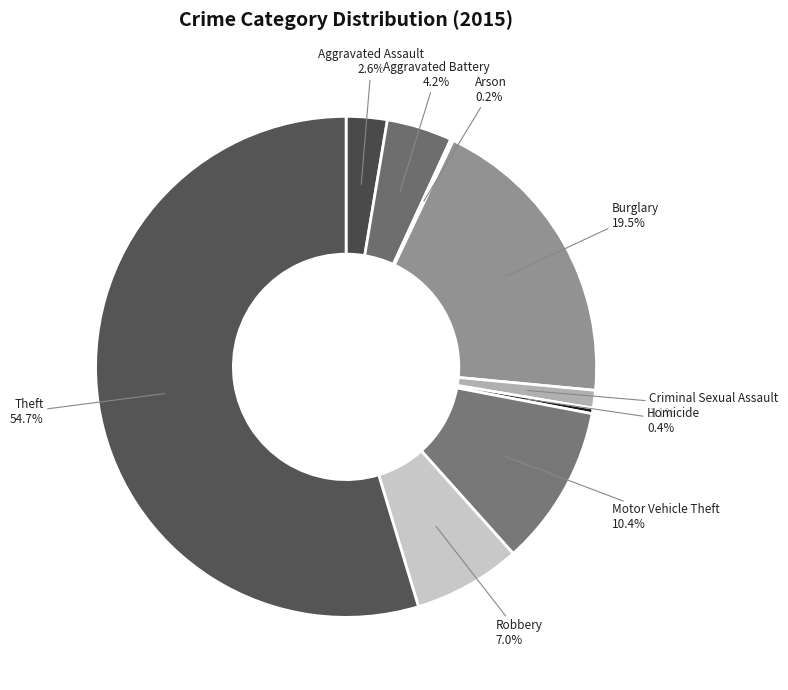

Which slice represents more than half of the pie?

Theft